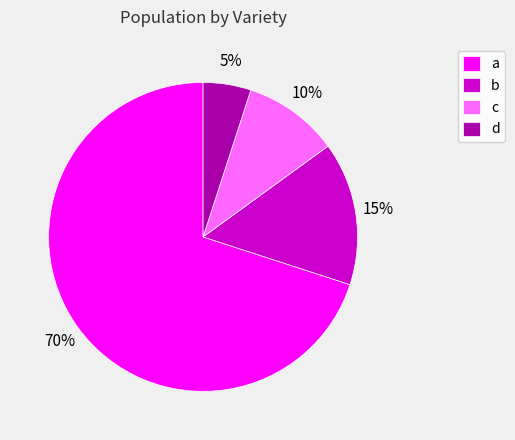

True or false: c accounts for 10% of the total.

True